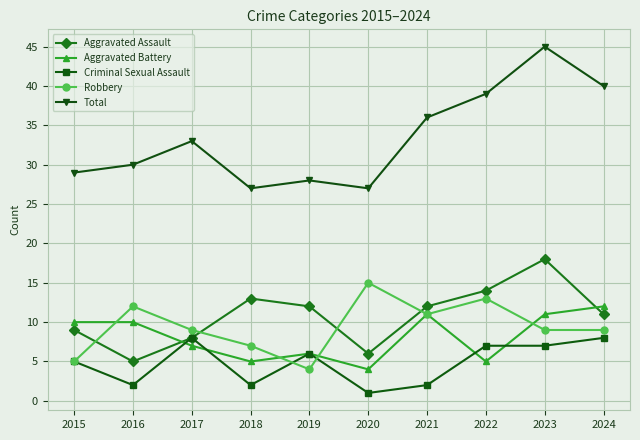

Which series has the largest total across all categories?

Total